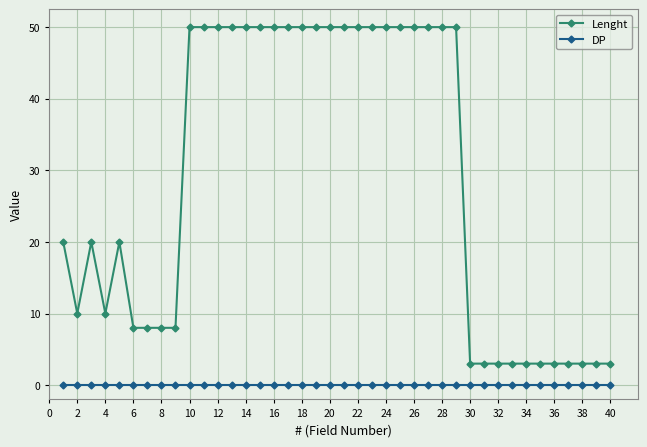

Which series has the largest range (max minus min)?

Lenght